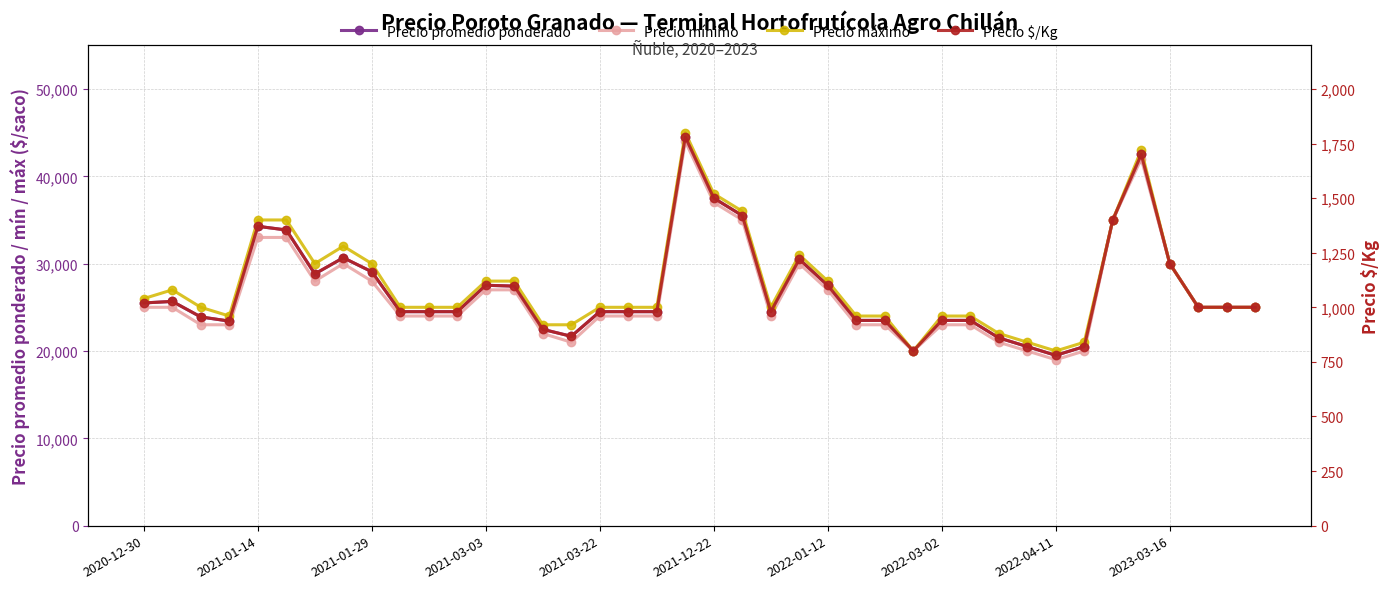

Is it true that Precio máximo equals 11419 at 35?

False